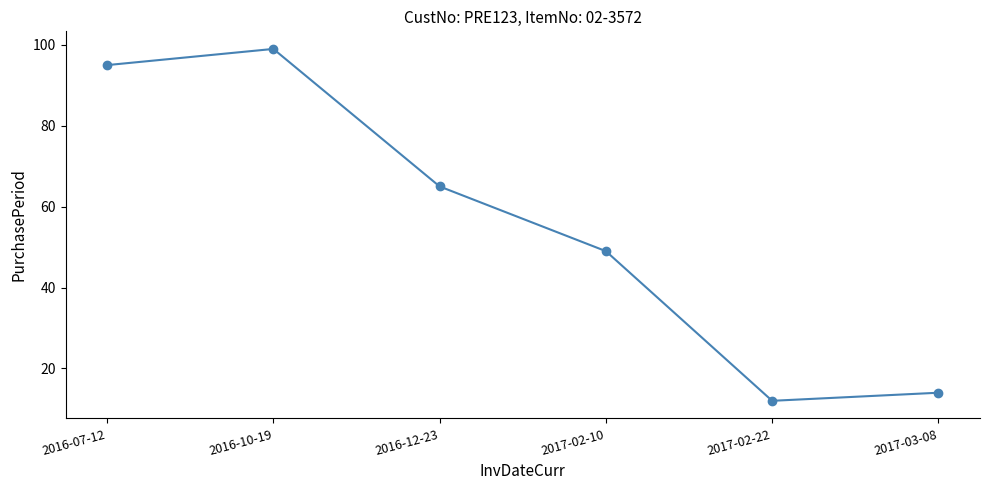

At which category does the data reach its first local valley?

2017-02-22